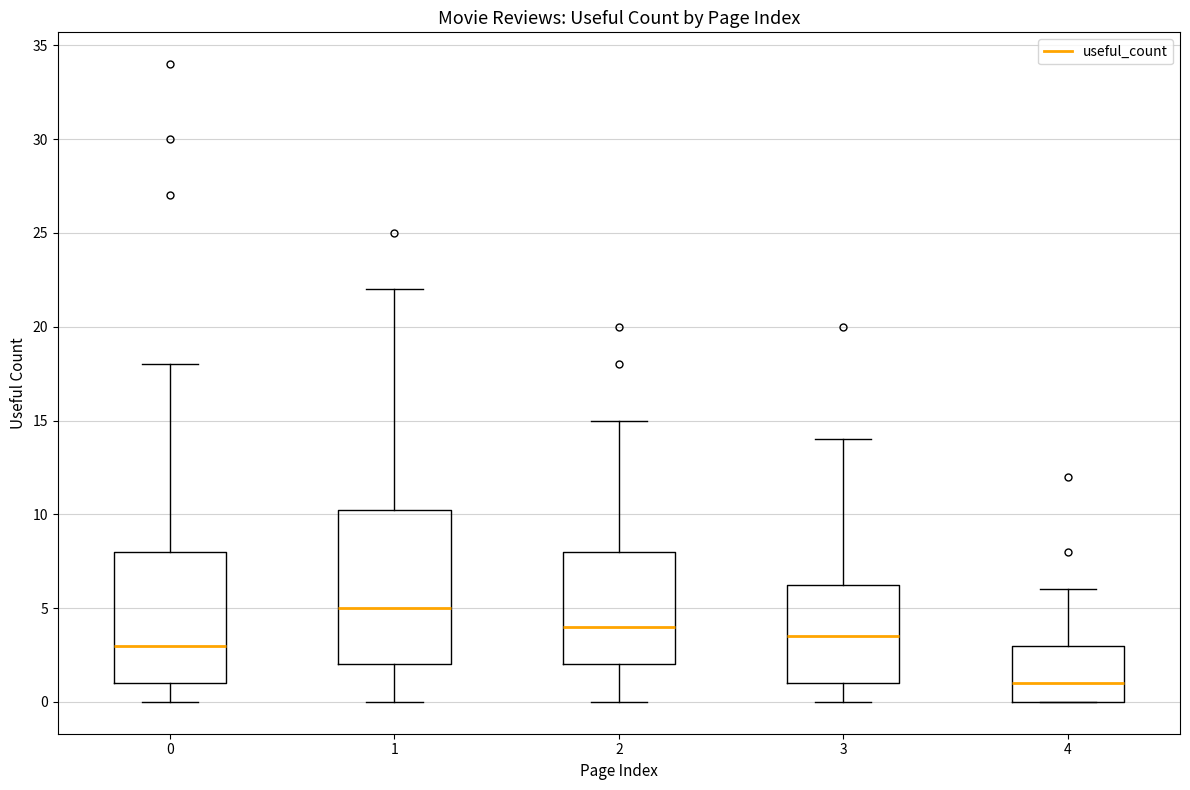

Comparing the boxes themselves (not the whiskers), which one is the tallest?

1